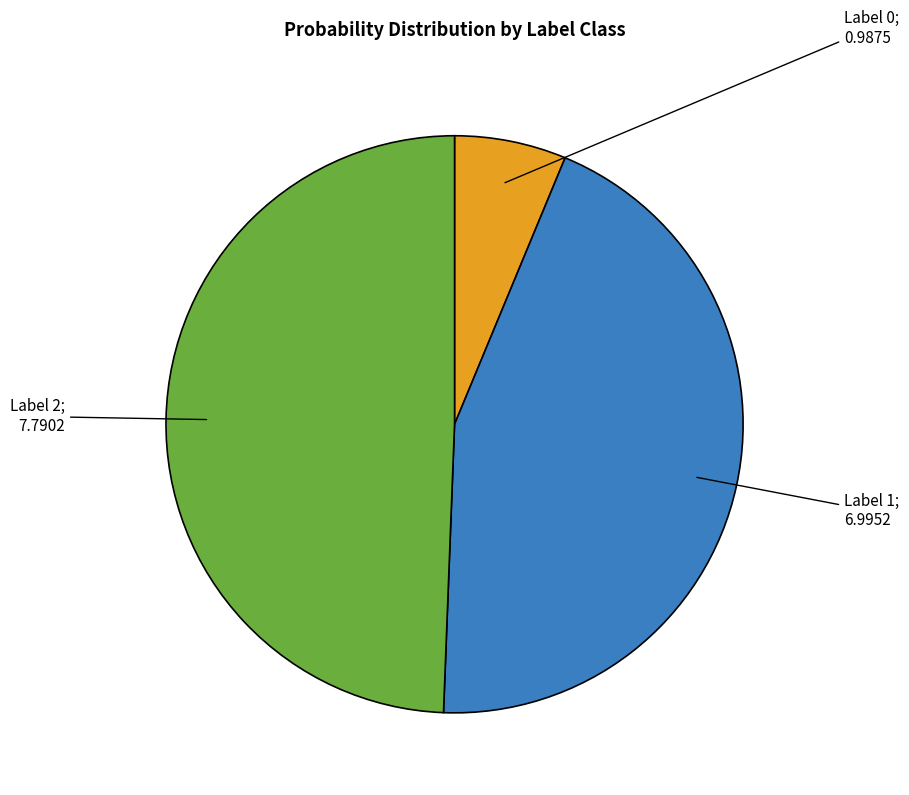

Does any single category account for the majority?

No